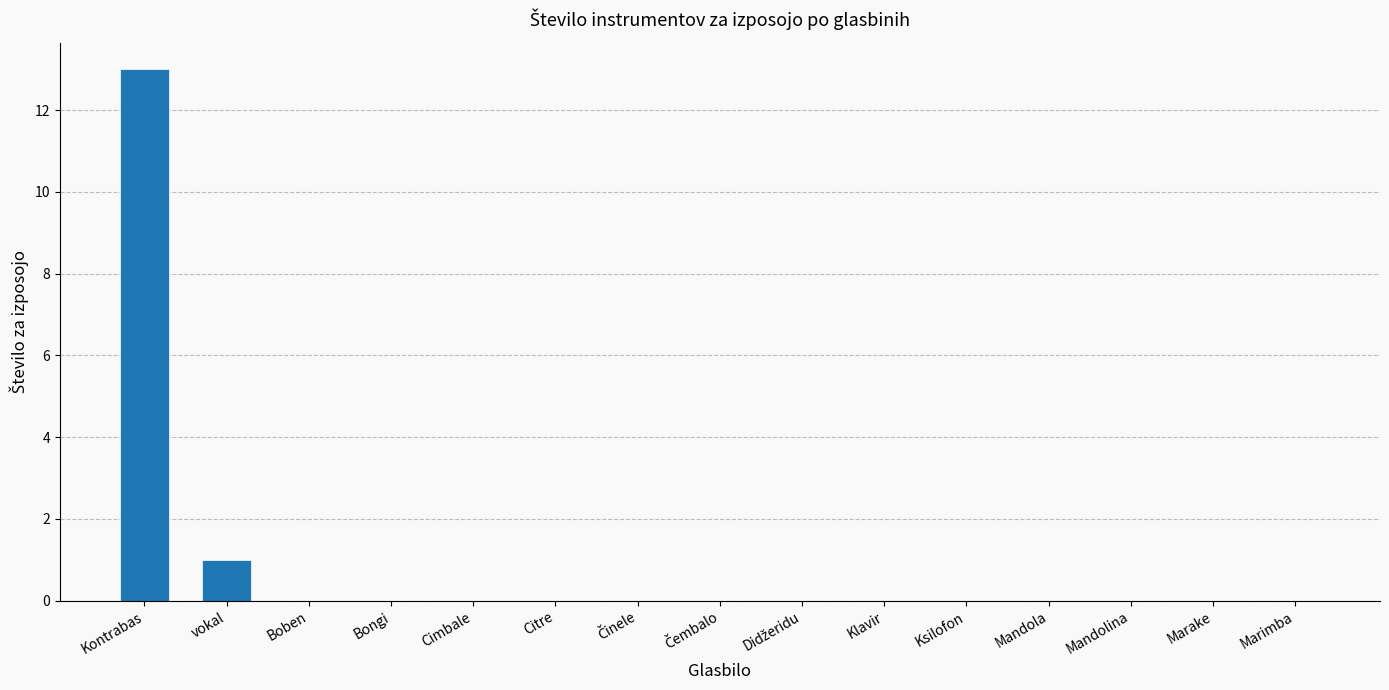

What is the average value?

1